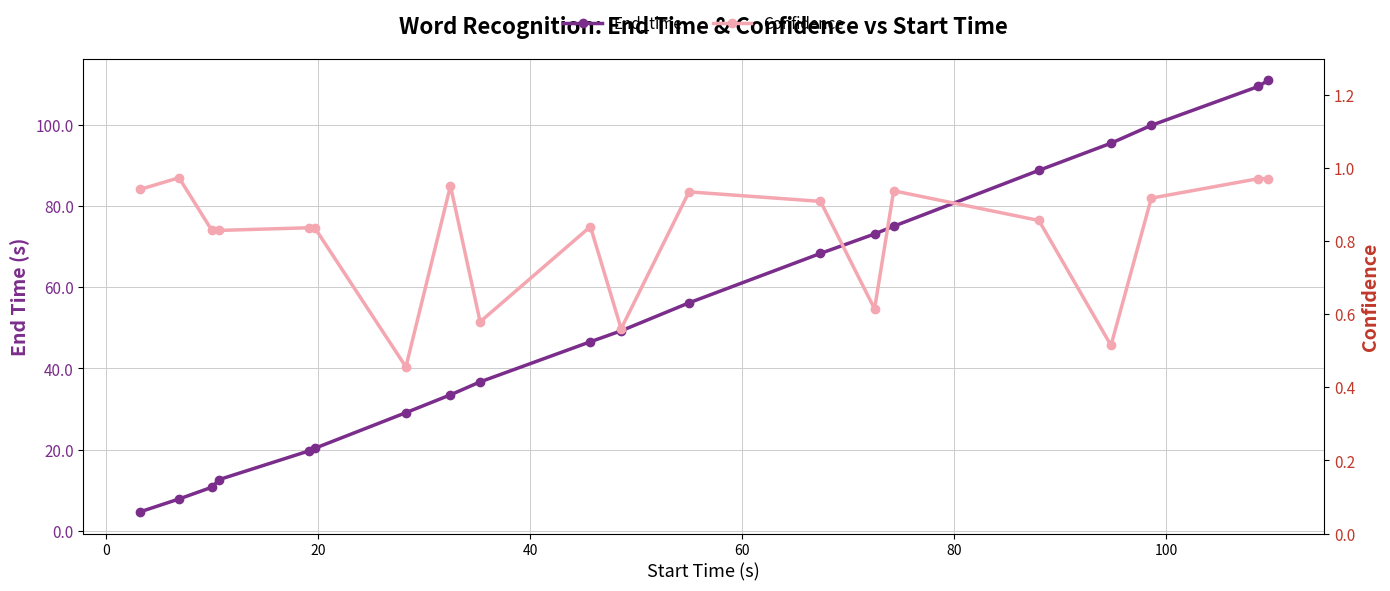

What is the minimum value shown in the chart?

0.5